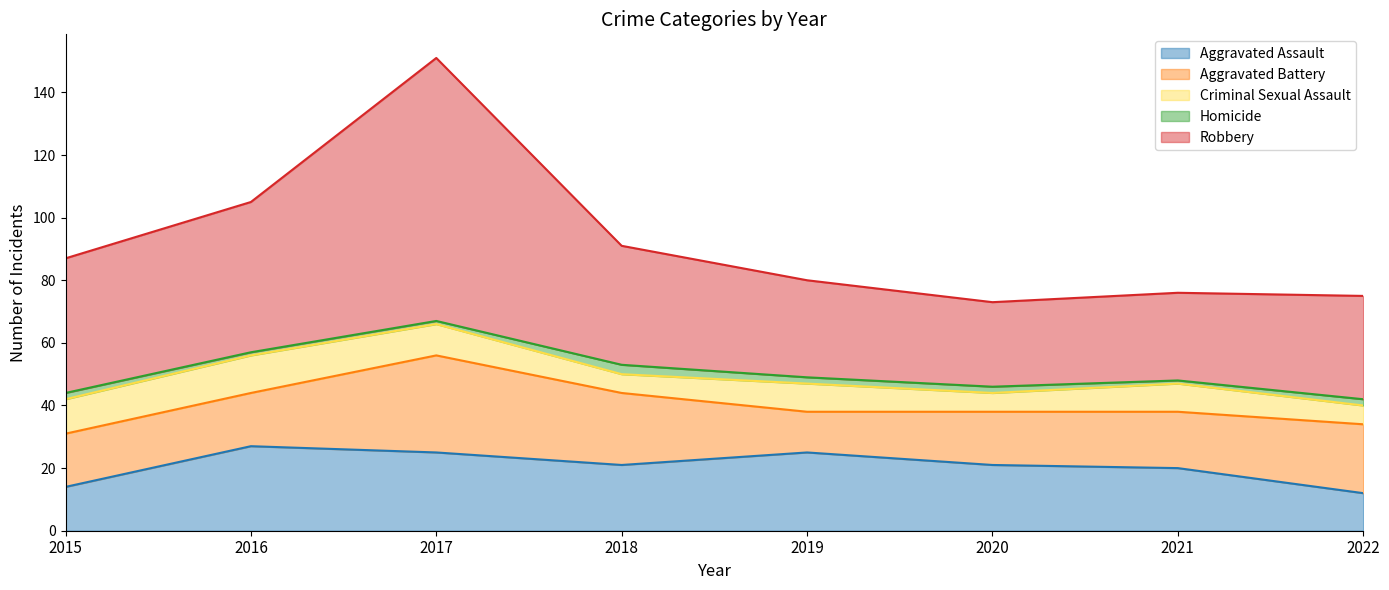

What is the lowest value of the Aggravated Assault series?

12